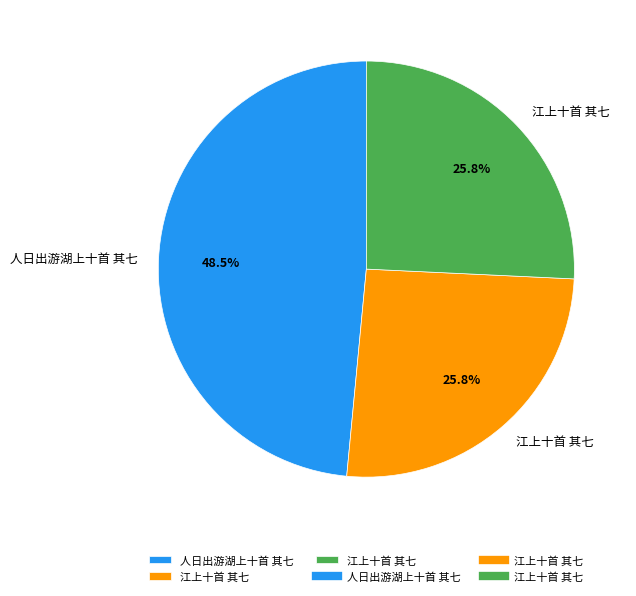

Is there any slice that represents more than half of the pie?

No